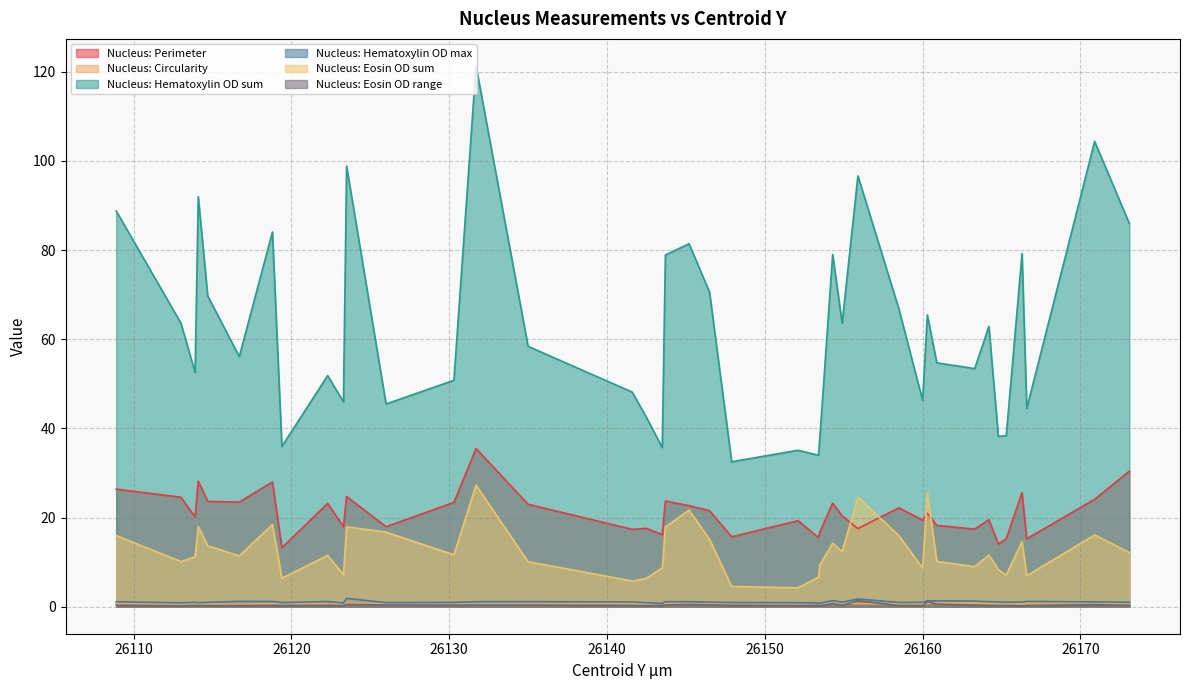

Which series has the widest spread of values?

Nucleus: Hematoxylin OD sum